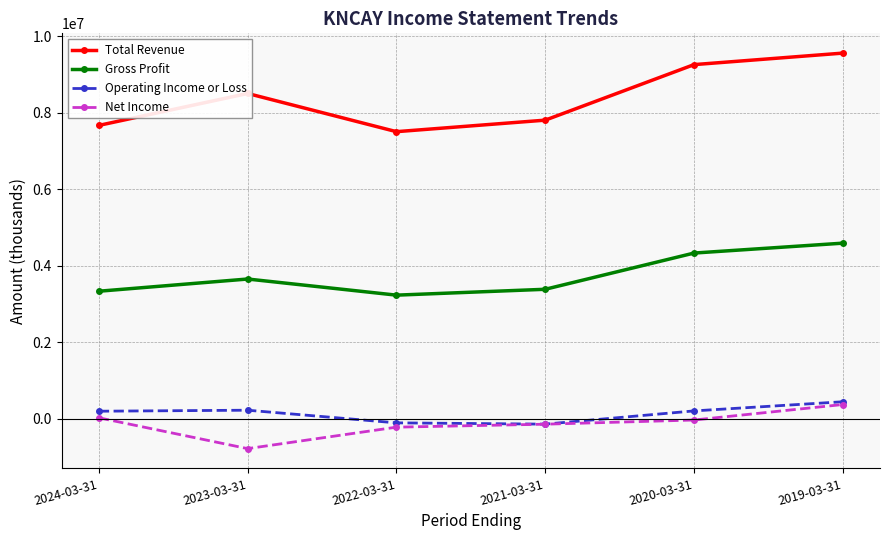

True or false: Net Income has a value of -28600 at 2020-03-31.

True